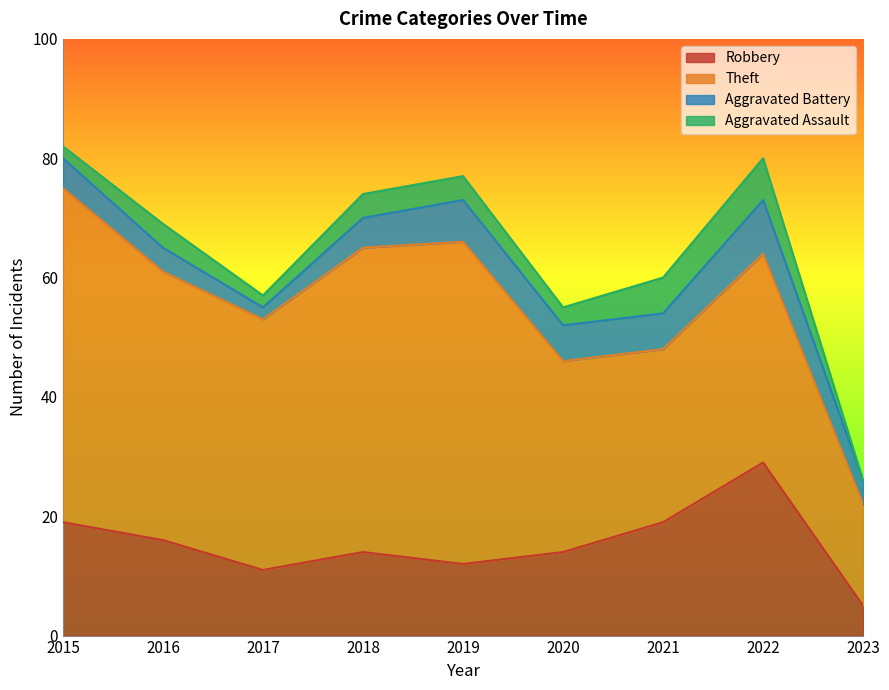

True or false: Robbery and Aggravated Assault cross at least once.

False